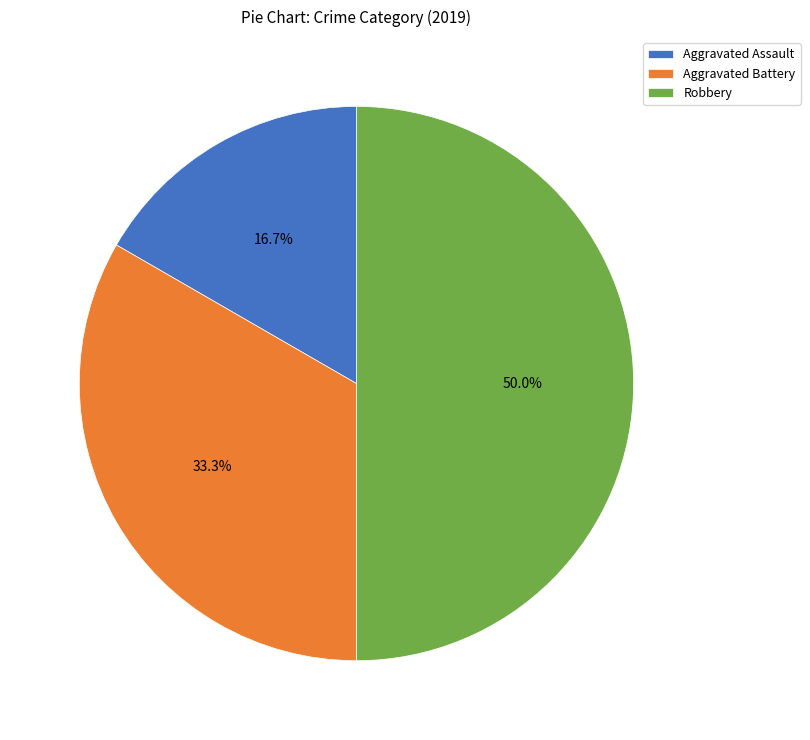

To the nearest percent, what is the combined percentage of Aggravated Assault and Robbery?

67%